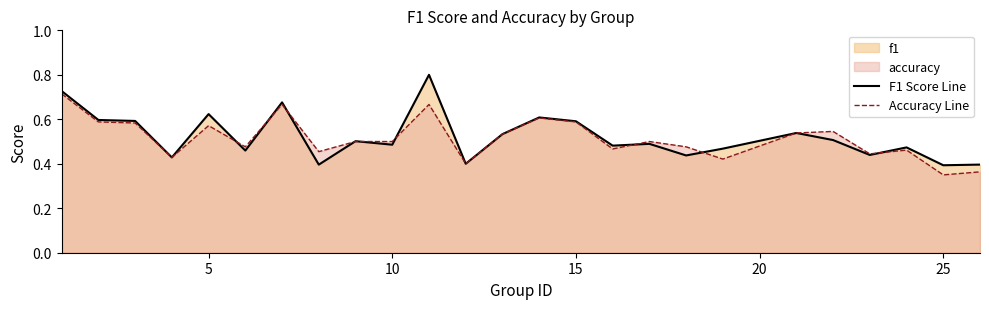

Count the number of data series in this chart.

2